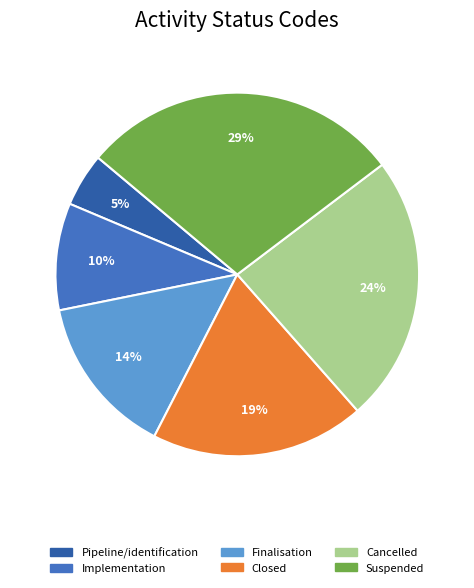

To the nearest percent, what is the difference between the largest and smallest slice percentages?

24%